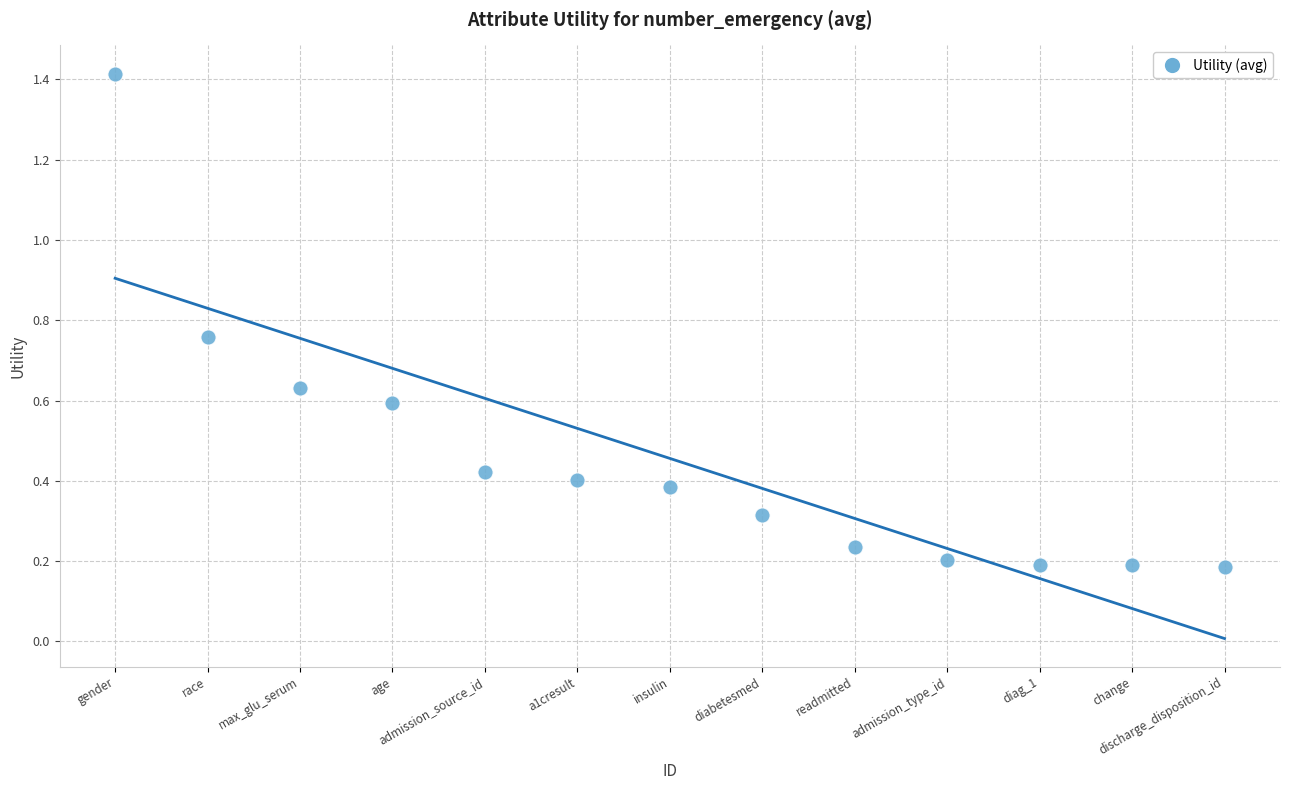

What is the range of Y values (max minus min)?

1.2